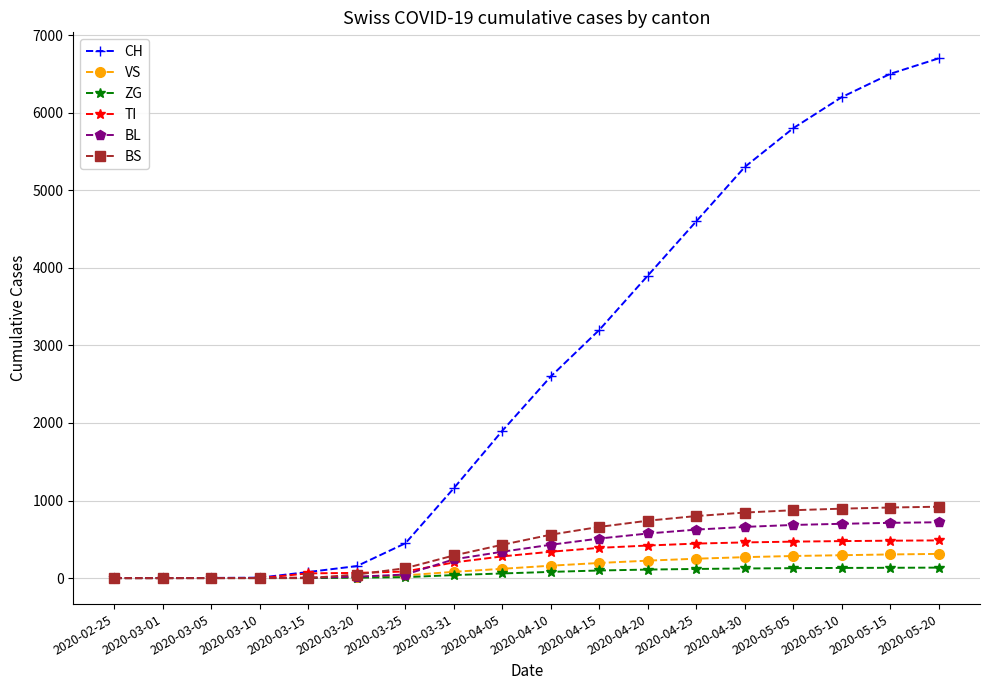

What is the approximate value of BL at 2020-05-20, to the nearest 100?

700